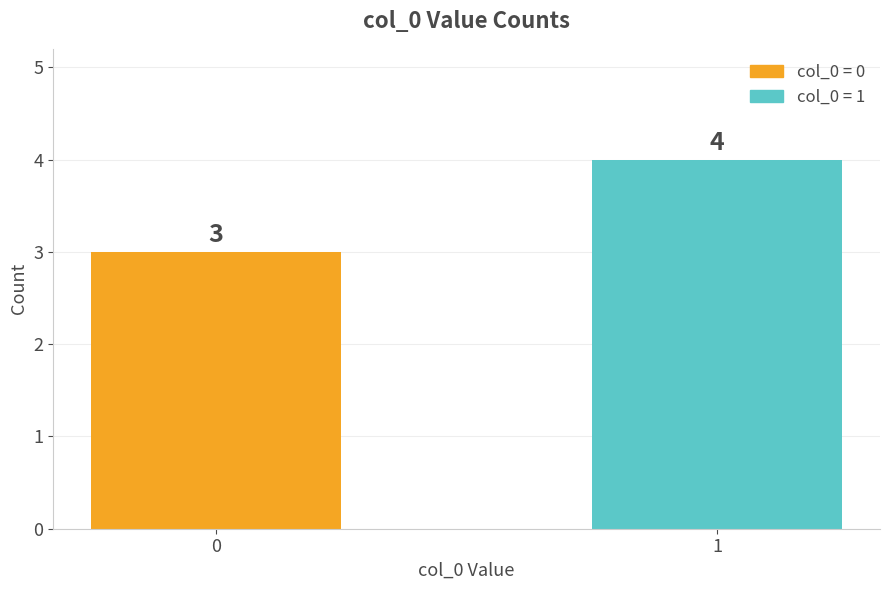

What is the approximate value at 0?

3